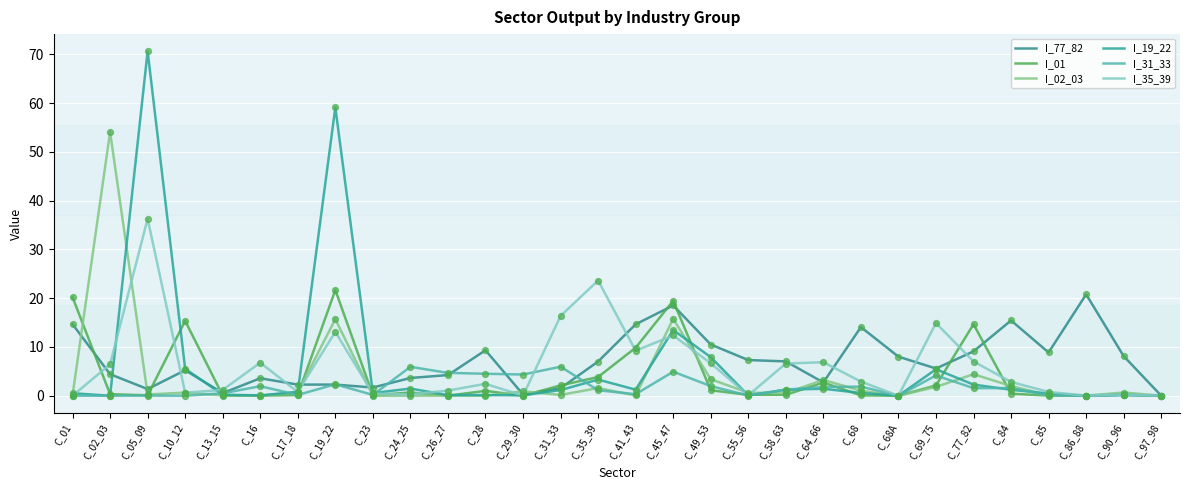

Which series has the largest total across all categories?

I_77_82